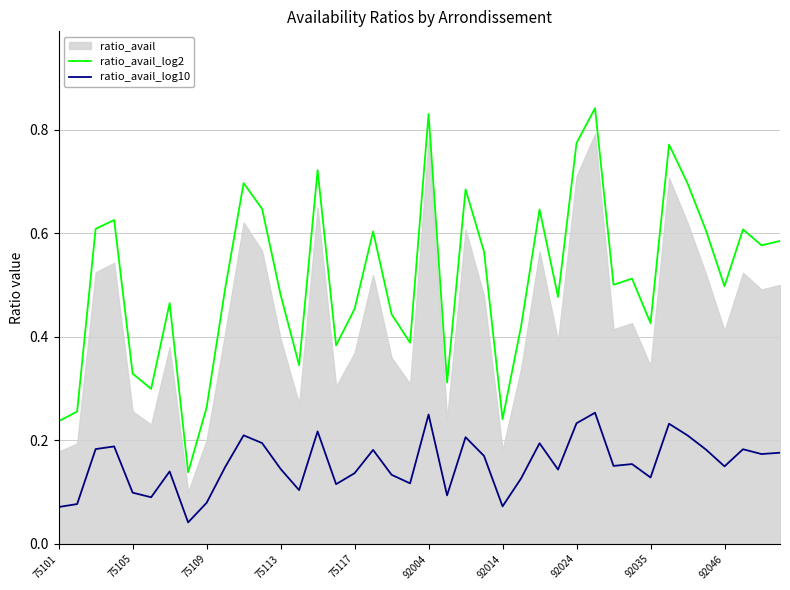

True or false: ratio_avail_log2 has a value of 0.3 at 75113.

False